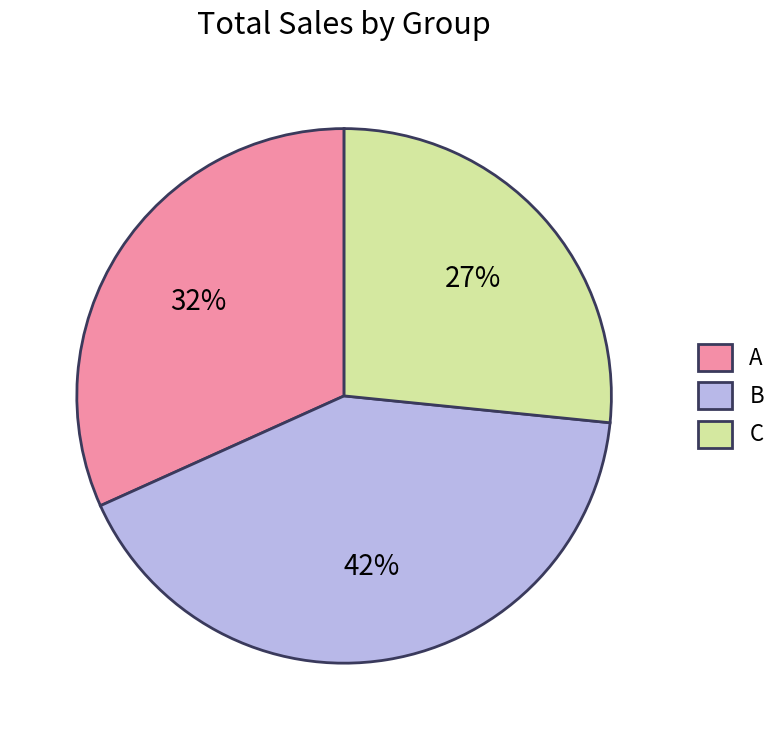

Is there a majority slice in this chart?

No